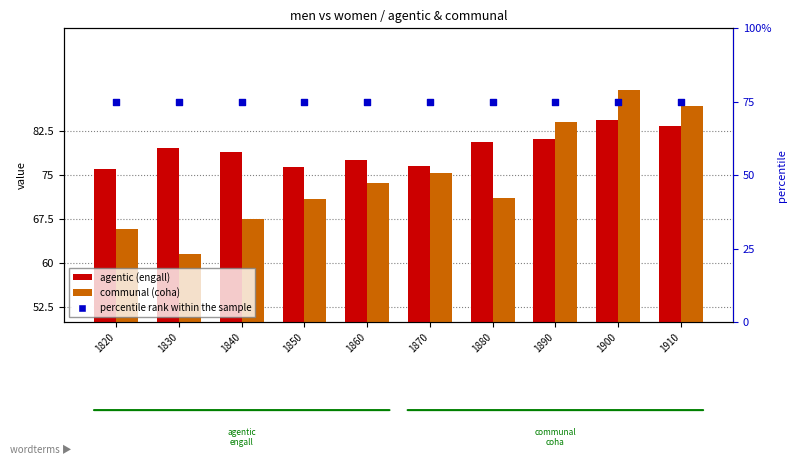

At which category is the sum across all series the highest?

1900